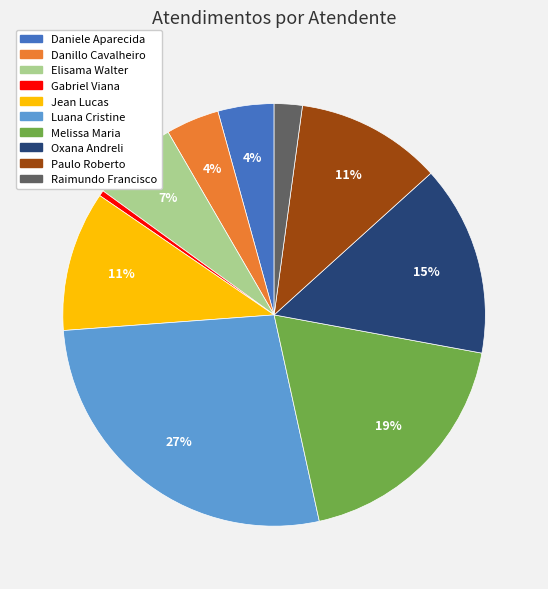

Does any single category account for the majority?

No